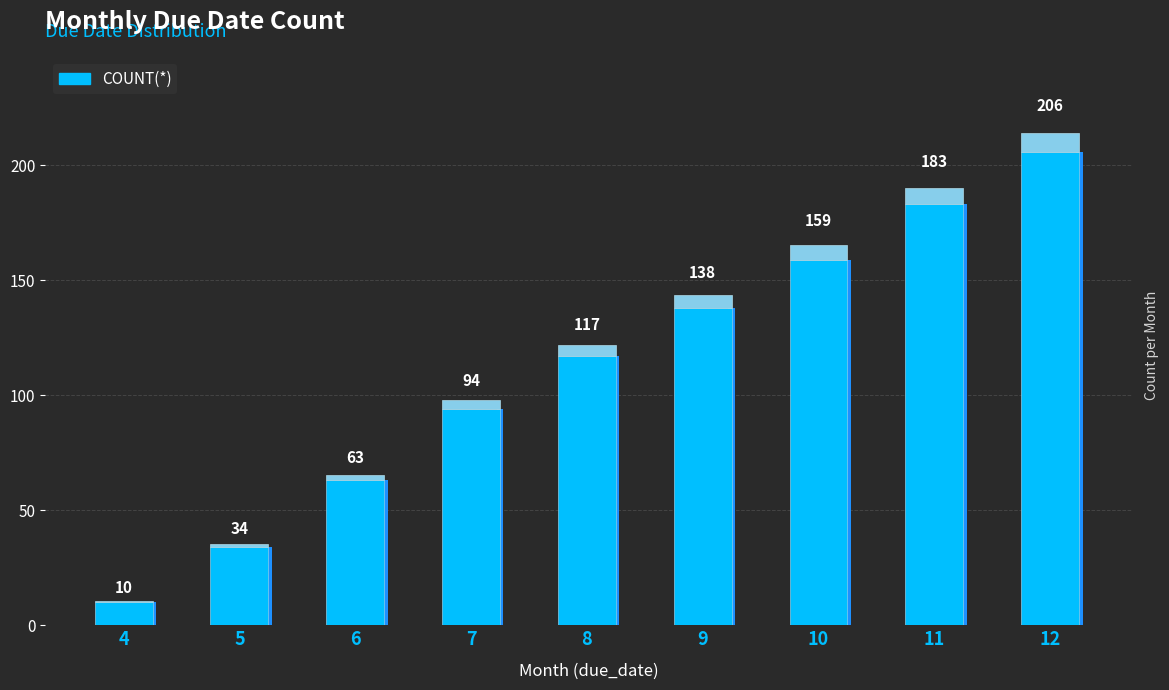

Is it true that the value at 4 is 5?

False